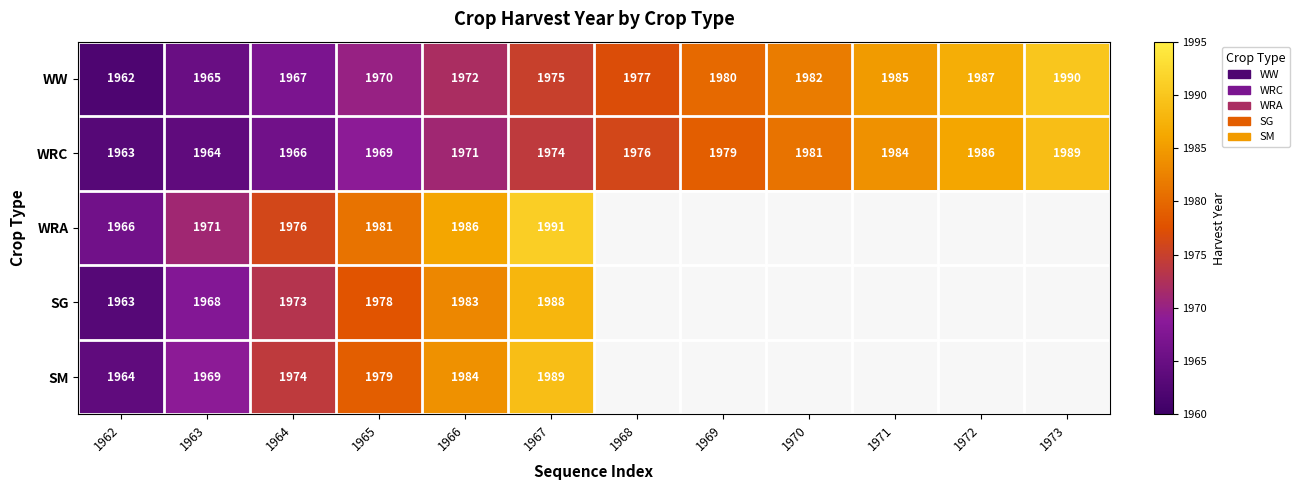

What is the difference between the highest and lowest values at 1972?

1.0